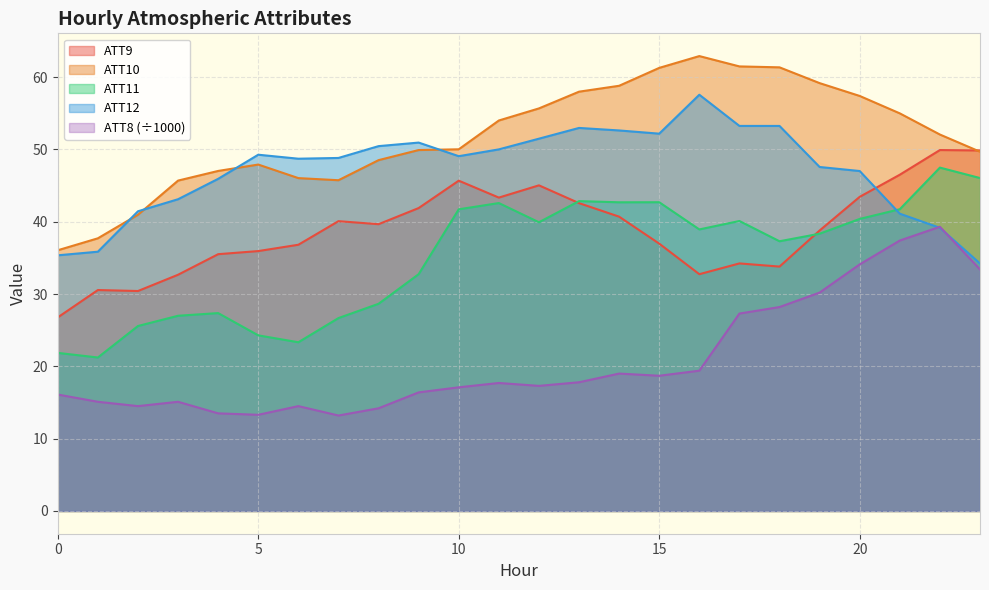

Where is the first local maximum for ATT9?

1